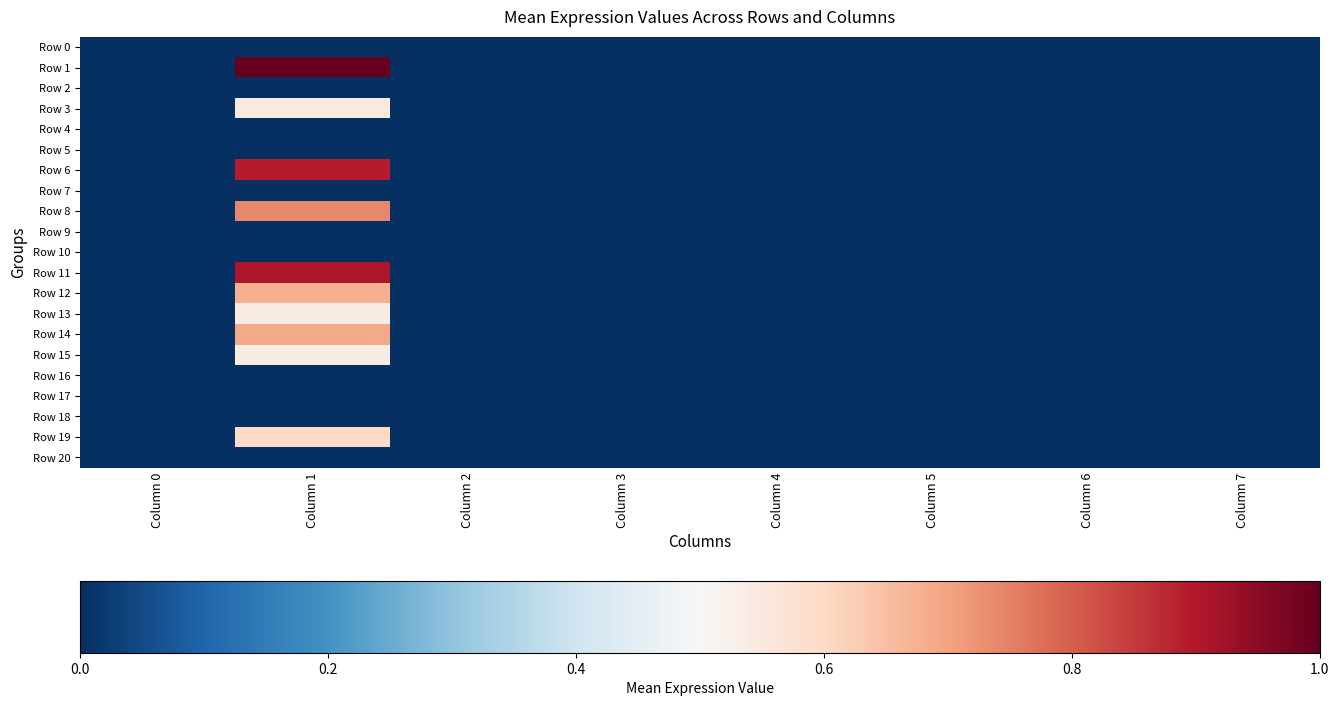

Rank the series by their maximum value, from highest to lowest.

Row 1, Row 11, Row 6, Row 8, Row 14, Row 12, Row 19, Row 3, Row 15, Row 13, Row 0, Row 2, Row 4, Row 5, Row 7, Row 9, Row 10, Row 16, Row 17, Row 18, Row 20